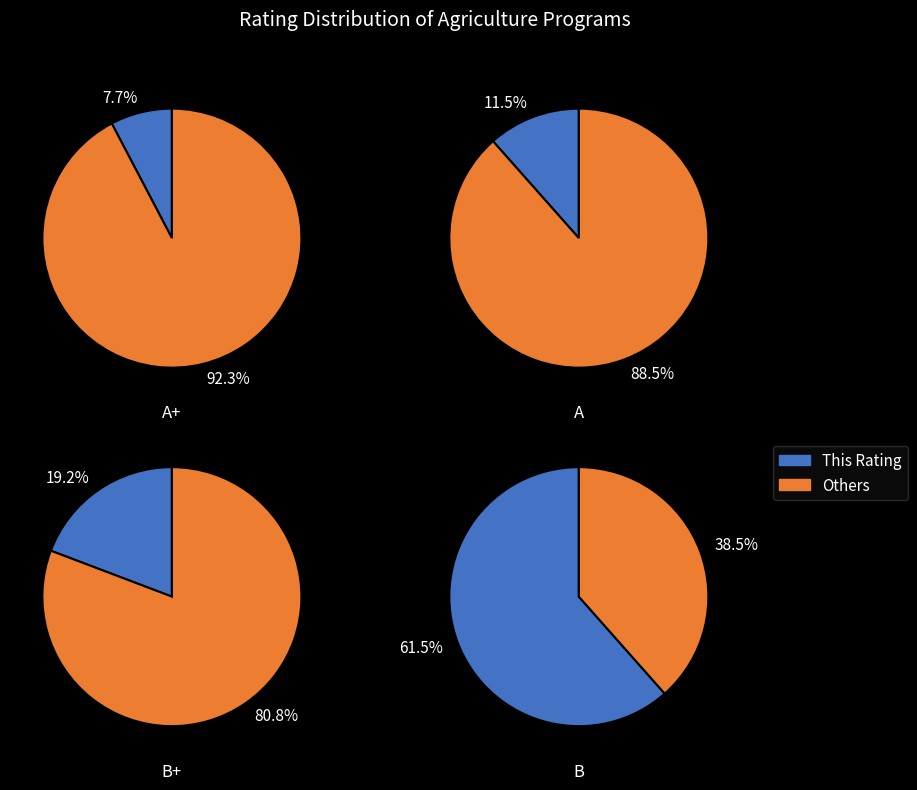

True or false: B accounts for 76% of the total.

False